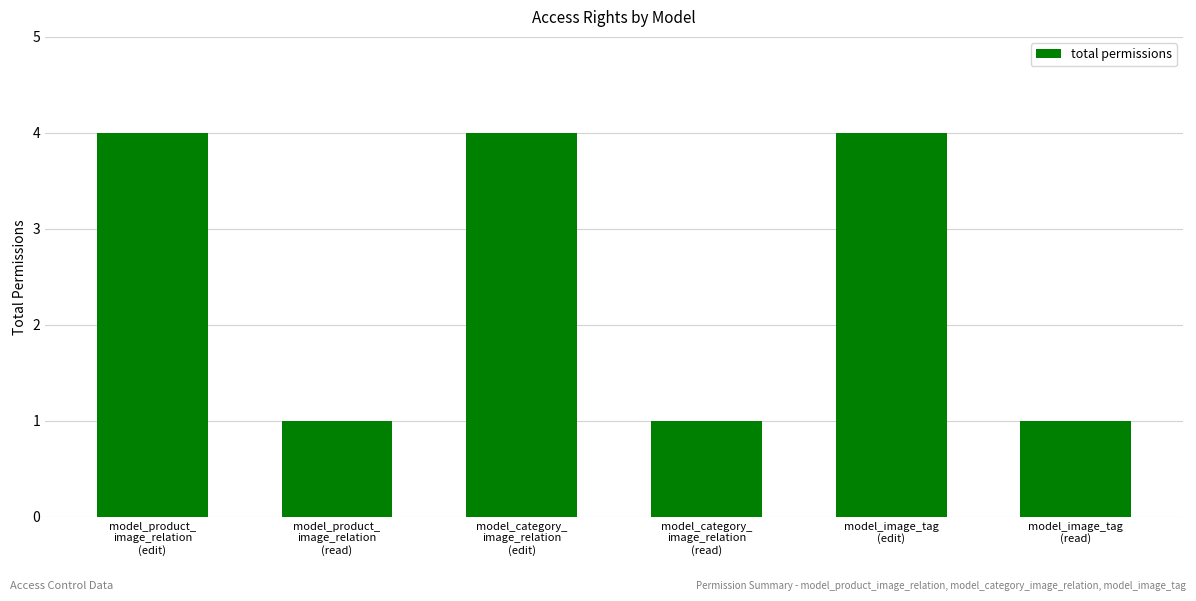

What is the maximum value shown in the chart?

4